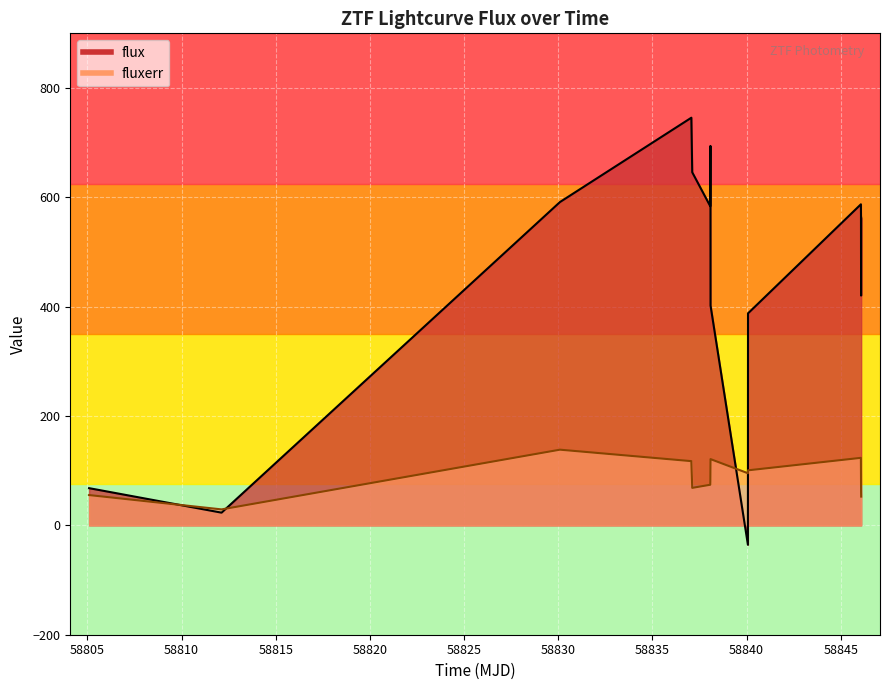

What is the value of the flux point at the 5th from the left?

645.8